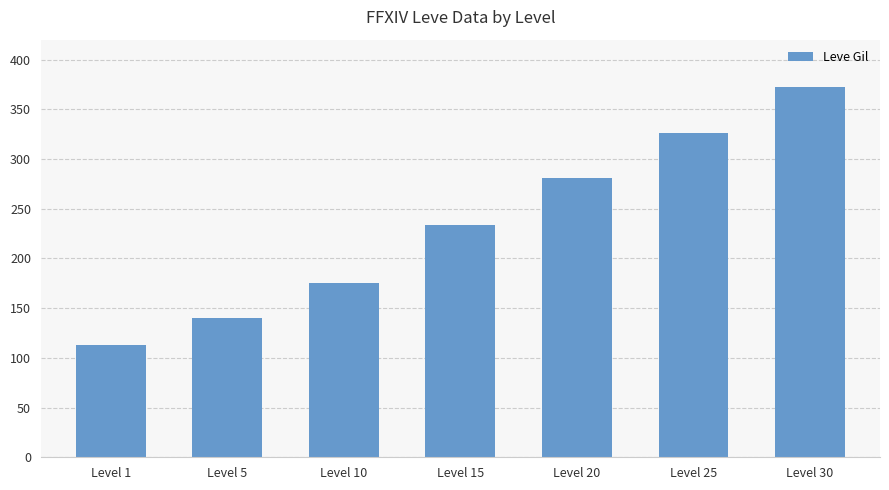

Which label corresponds to the smallest value in the chart?

Level 1